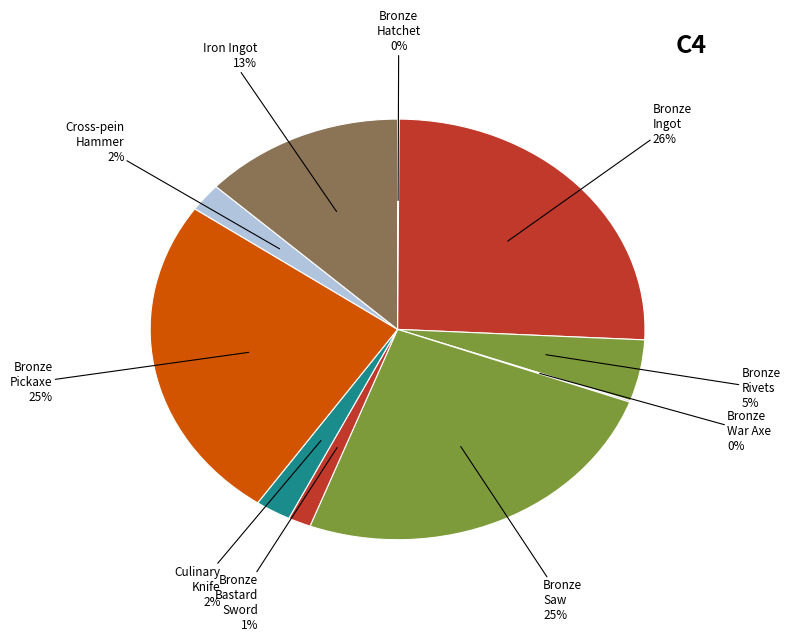

Which has a higher value, Bronze Ingot or Bronze Saw?

Bronze Ingot